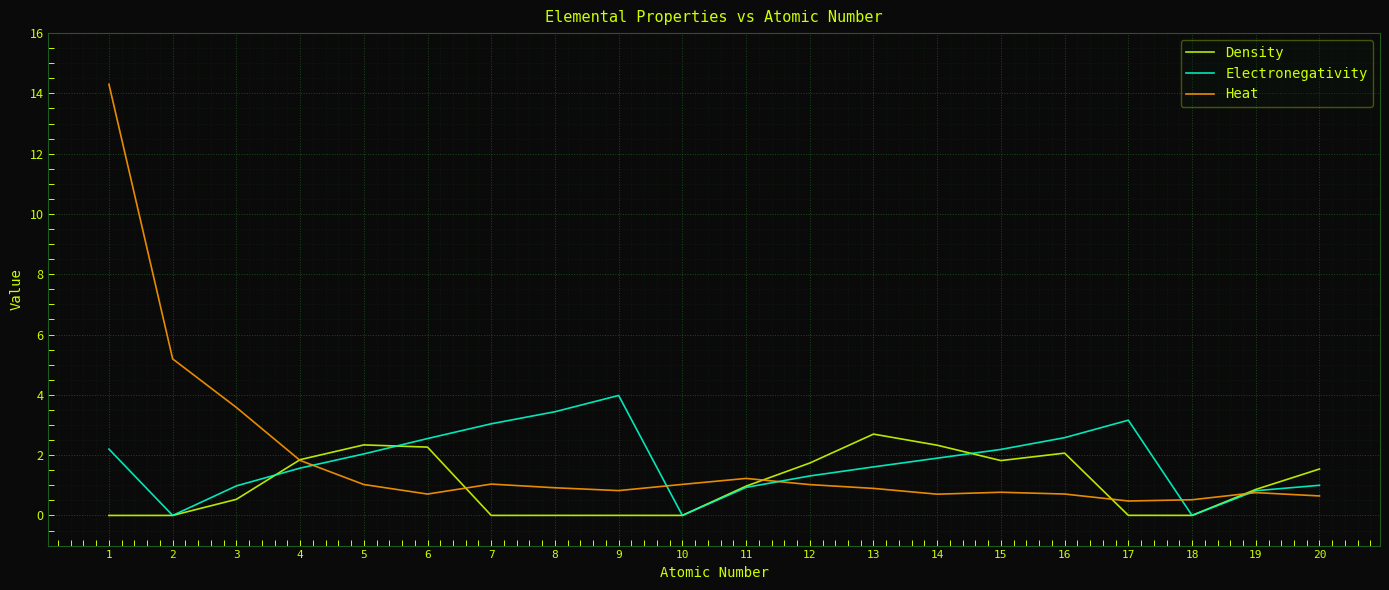

After their last crossing, which series has the higher values: Density or Heat?

Density